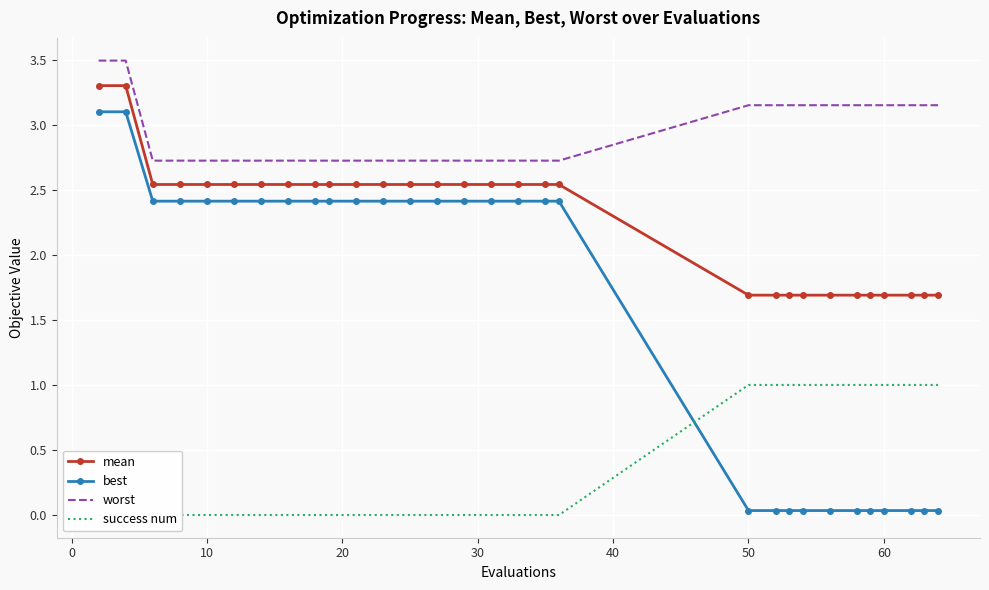

How many values in the best series are below 2?

11